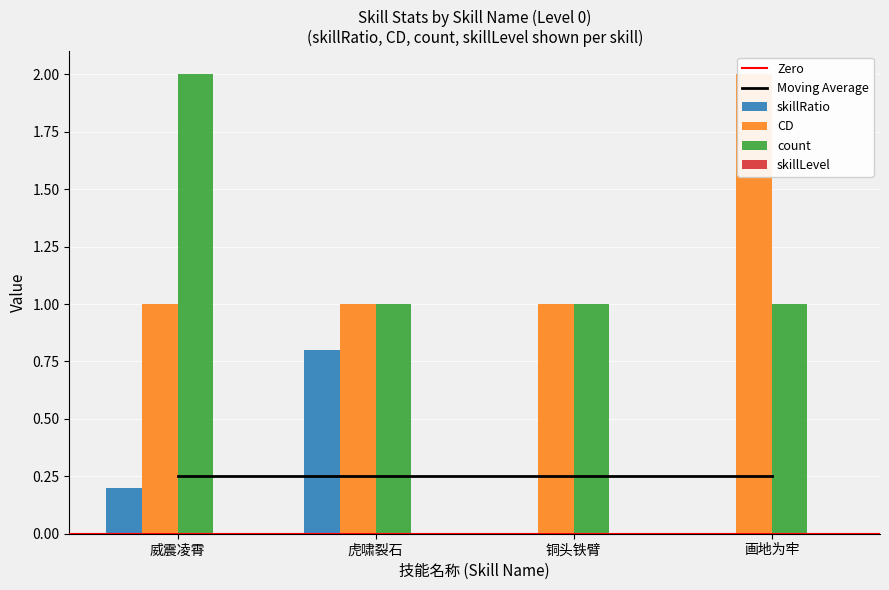

What is the difference between the maximum and minimum values in the skillRatio series?

0.8